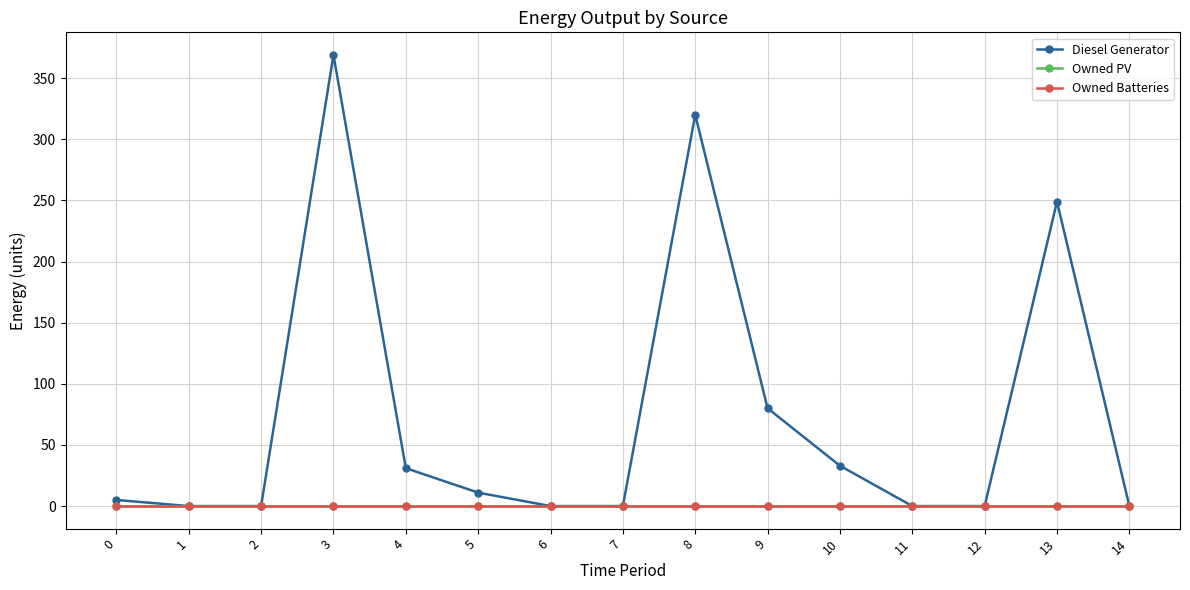

Is this an area chart (filled region under the line)?

No